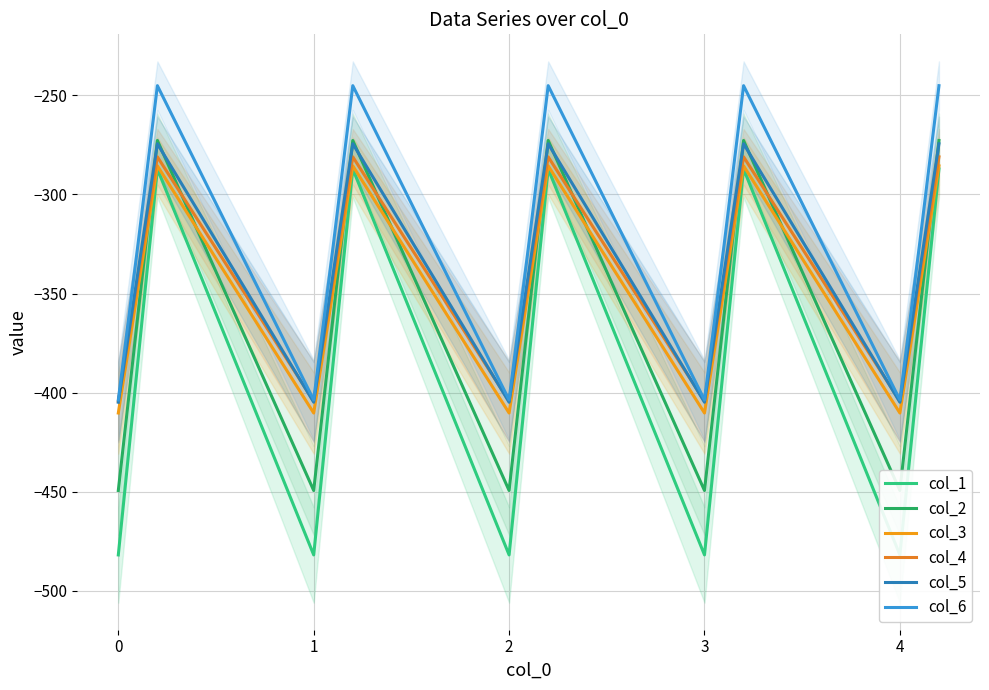

What is the label of the 12th point from the right?

1